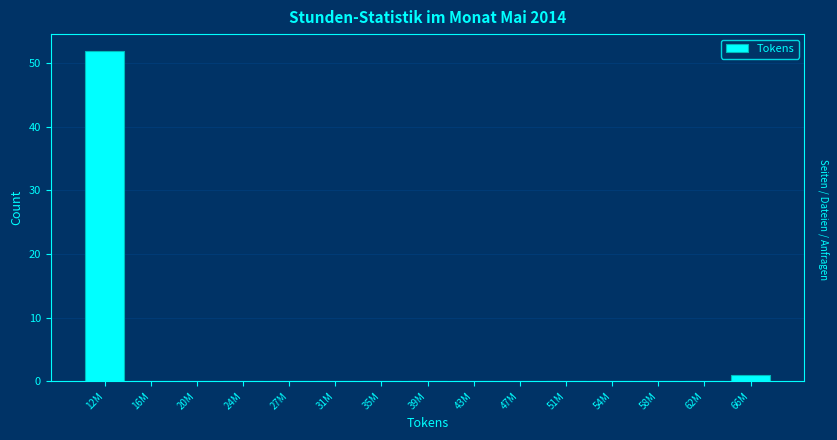

Reading left to right, list all the values displayed in this chart.

12M=52	16M=0	20M=0	24M=0	27M=0	31M=0	35M=0	39M=0	43M=0	47M=0	51M=0	54M=0	58M=0	62M=0	66M=1